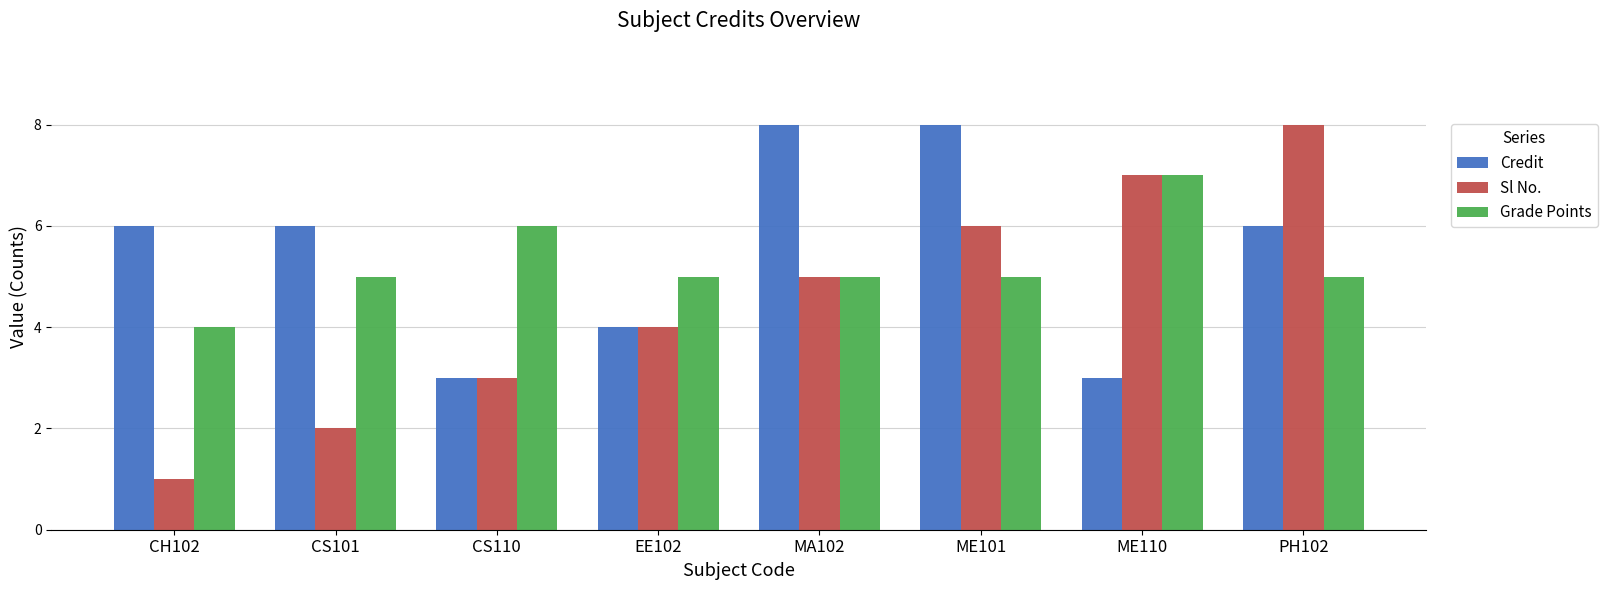

Which category has the lowest value across all series?

CH102